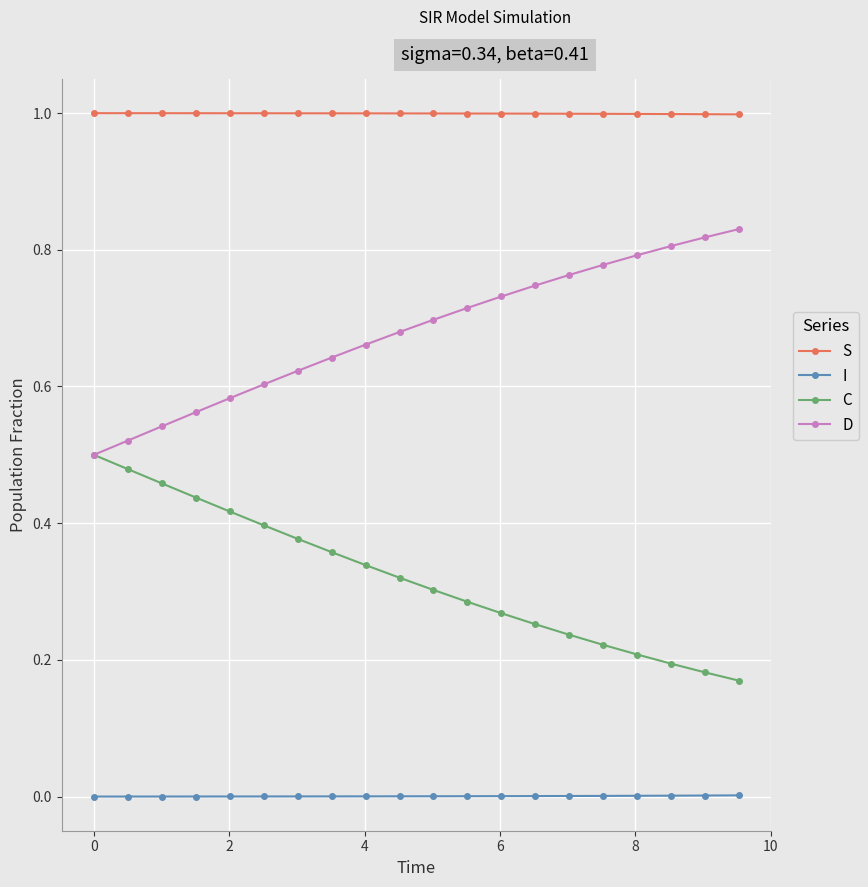

List the series in order of their peak value, highest first.

S, D, C, I